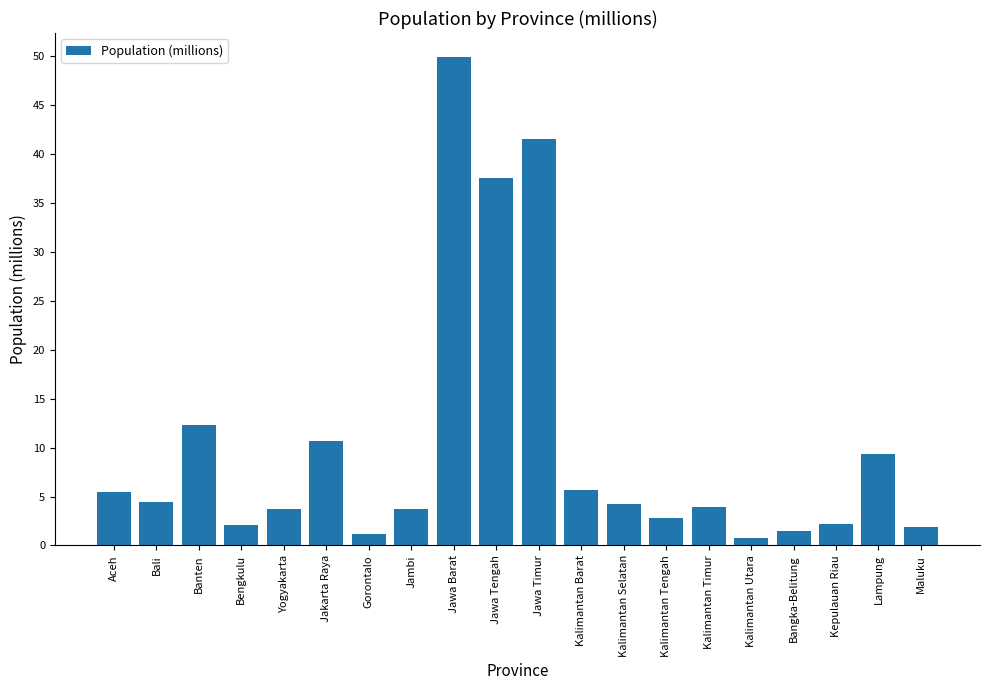

What value does the data have at Yogyakarta?

3.7